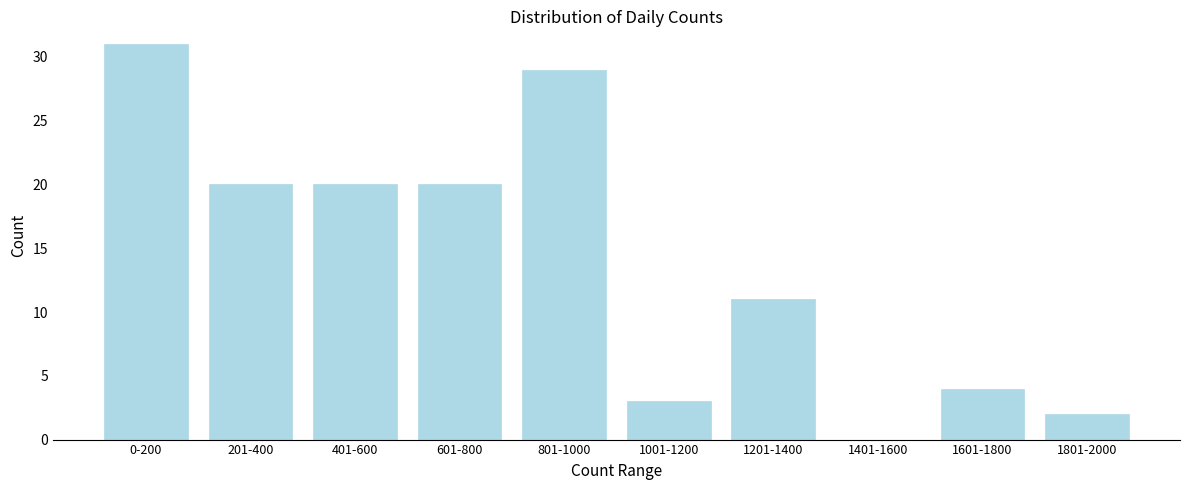

Reading right to left, list all the values displayed in this chart.

1801-2000=2	1601-1800=4	1401-1600=0	1201-1400=11	1001-1200=3	801-1000=29	601-800=20	401-600=20	201-400=20	0-200=31